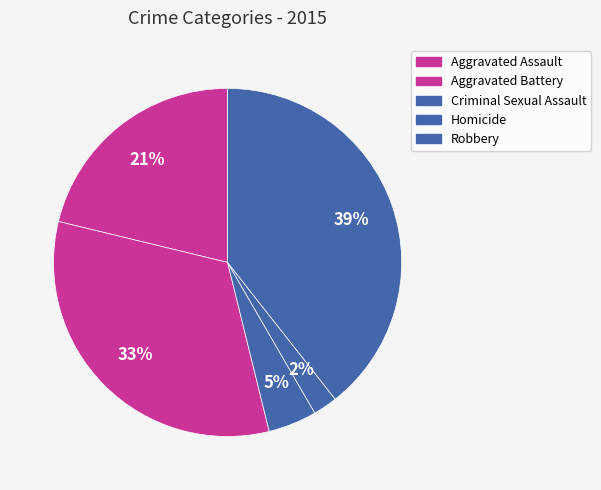

Does Criminal Sexual Assault account for over 50% of the chart?

No